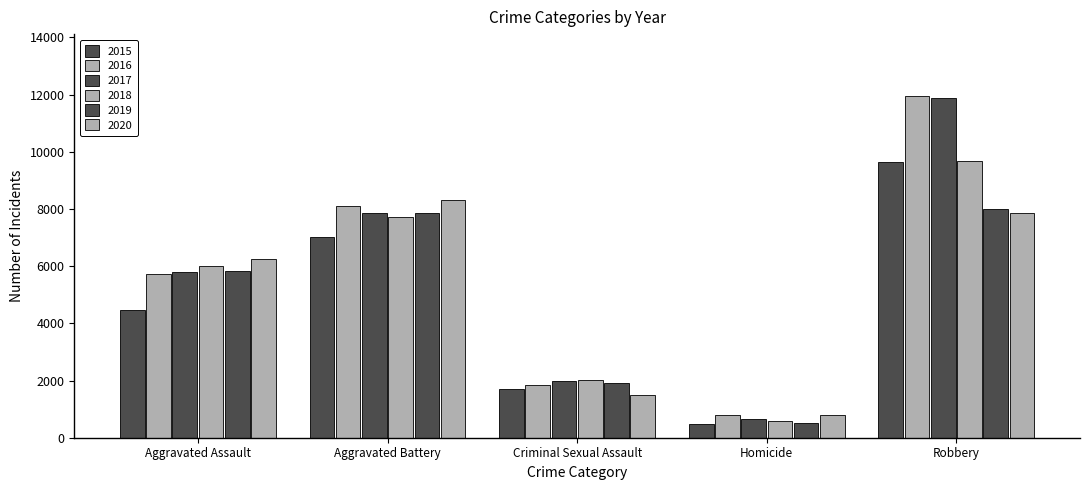

Are the bars grouped side by side (vs. stacked)?

Yes